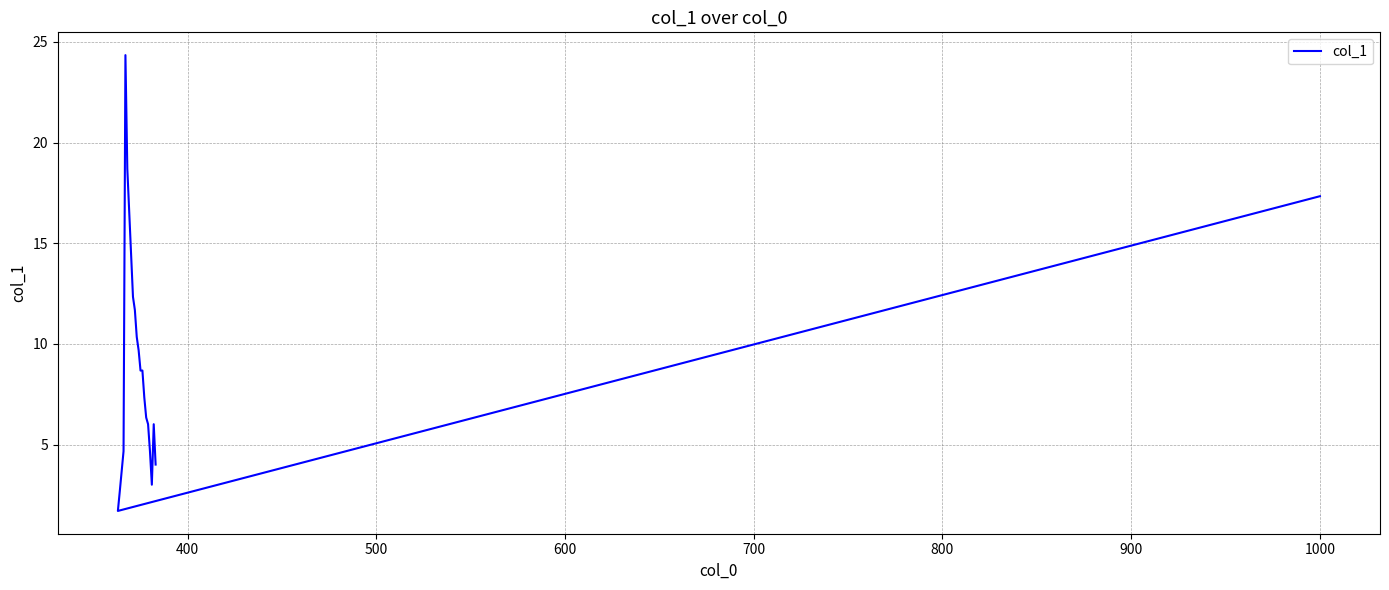

What is the greatest value displayed?

24.3